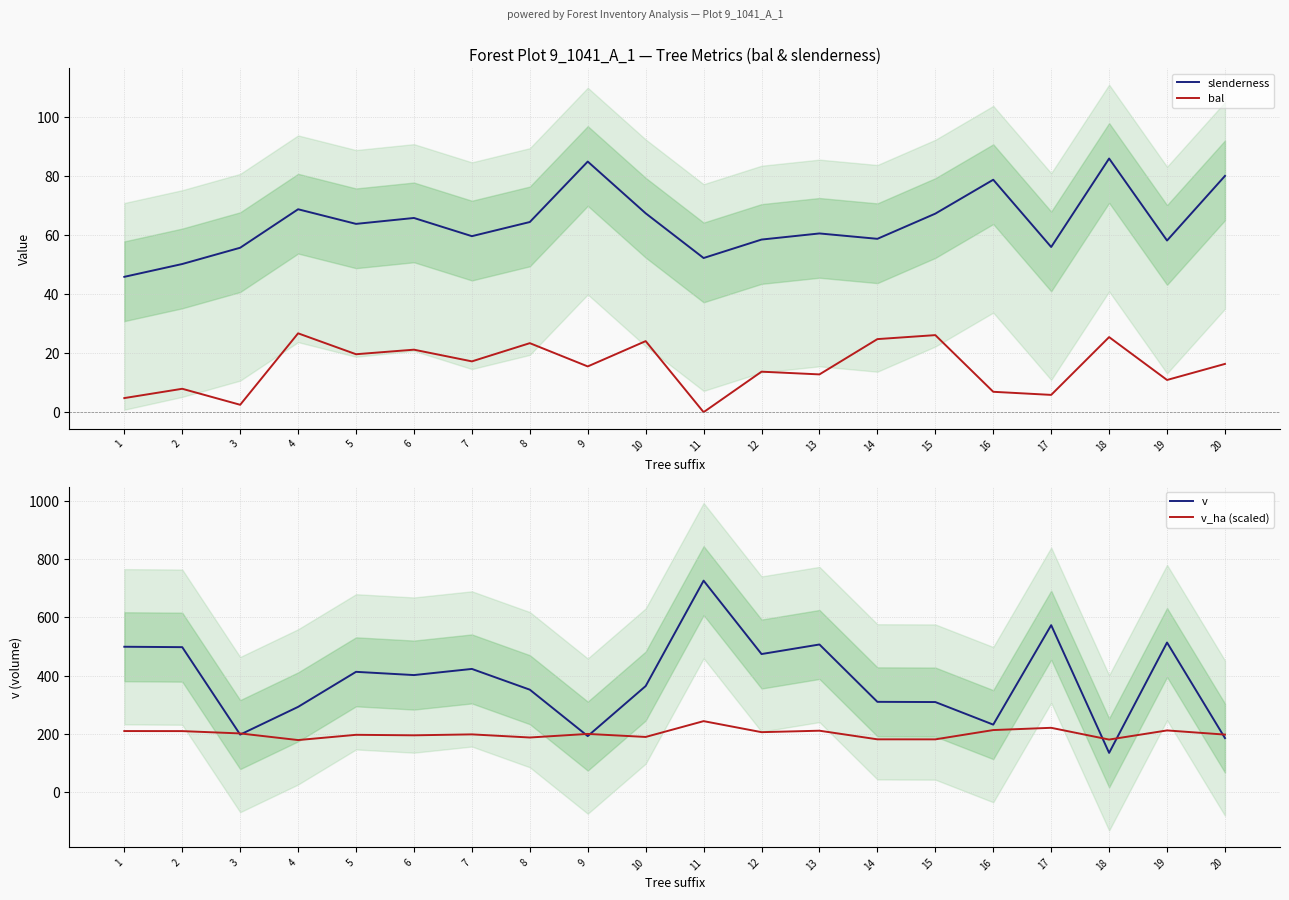

Is this an area chart (filled region under the line)?

No